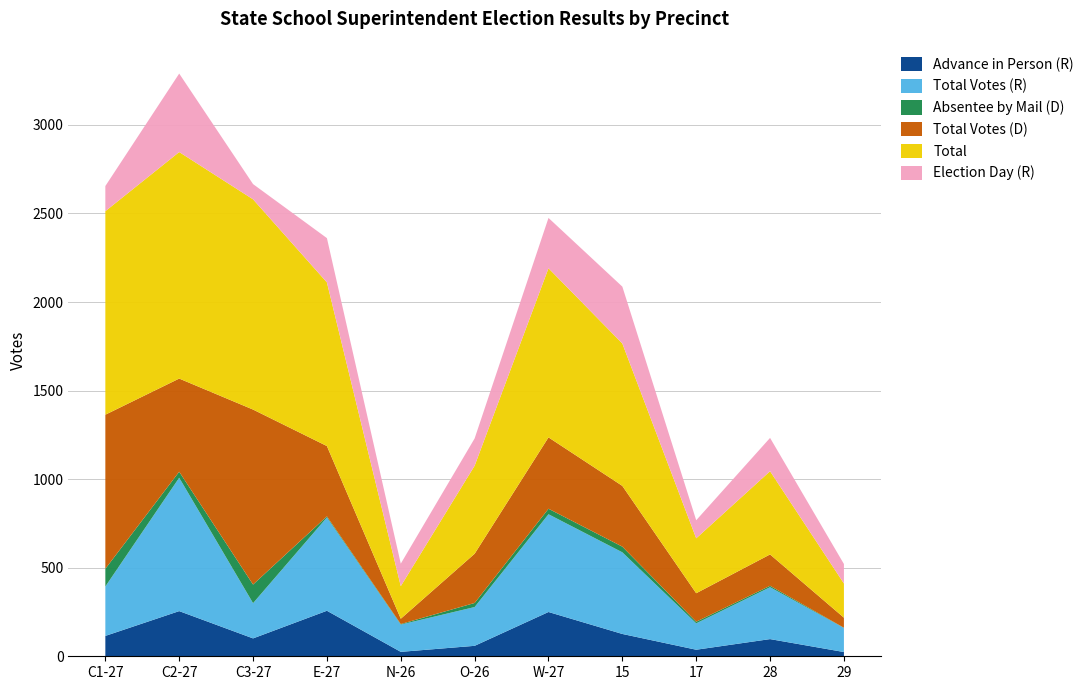

Reading left to right, list all the values displayed in this chart.

Advance in Person (R): 115	255	101	257	25	59	250	126	37	97	24
Total Votes (R): 279	753	199	527	154	219	552	461	149	293	136
Absentee by Mail (D): 100	34	105	6	3	23	31	32	9	8	1
Total Votes (D): 870	526	988	397	30	278	403	343	161	177	57
Total: 1149	1279	1187	924	184	497	955	804	310	470	193
Election Day (R): 142	443	86	250	127	154	284	321	102	188	110